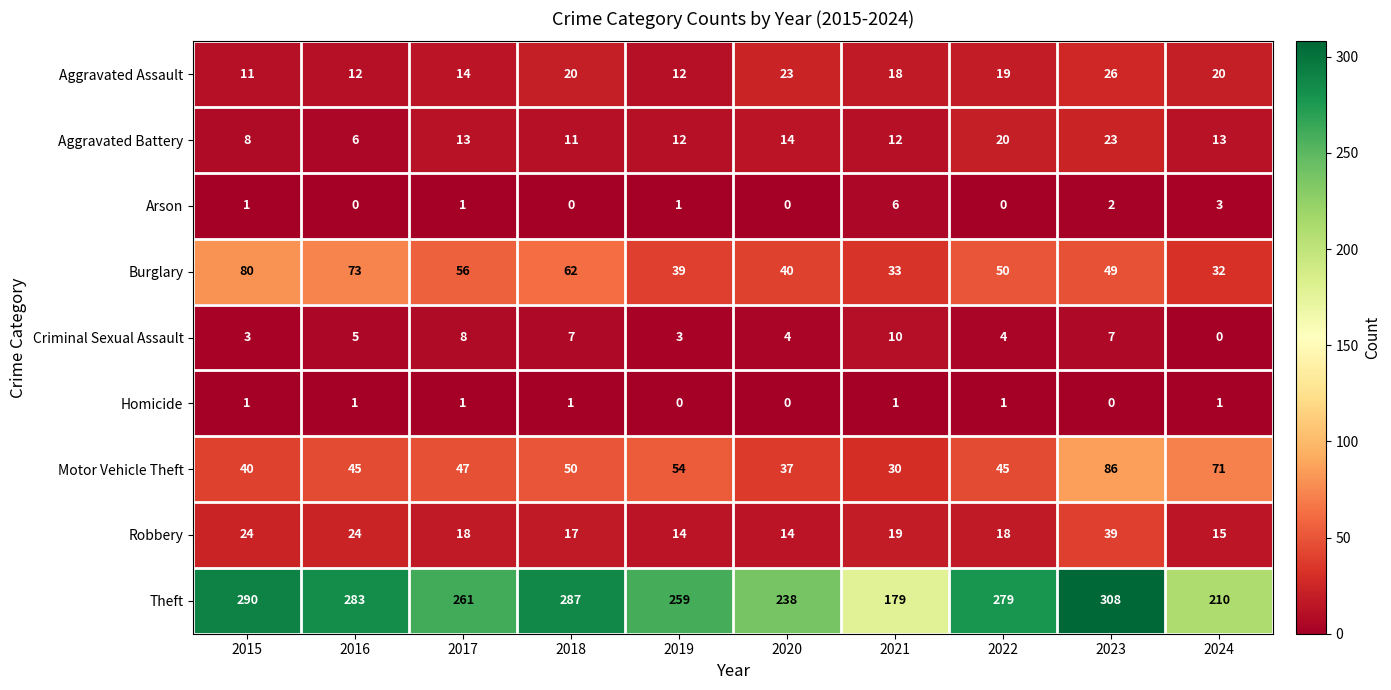

Which series has the largest total across all categories?

Theft